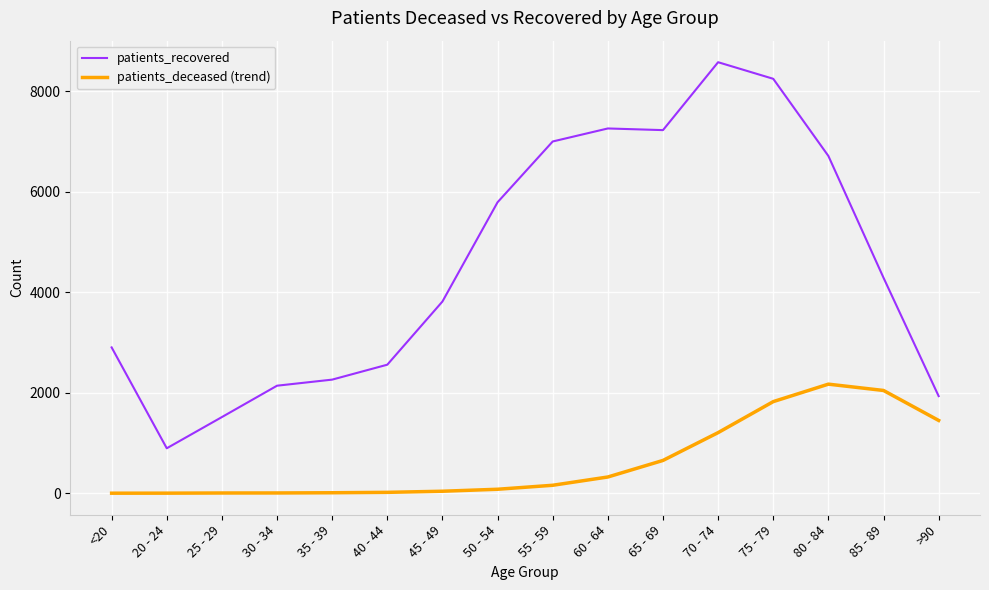

What is the difference between the maximum and minimum values in the patients_recovered series?

7681.0